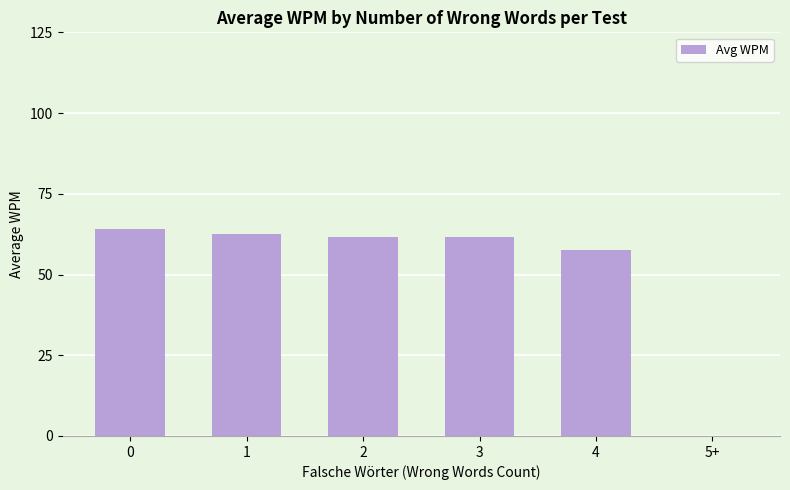

What is the sum of the values at 5+ and 3?

61.7